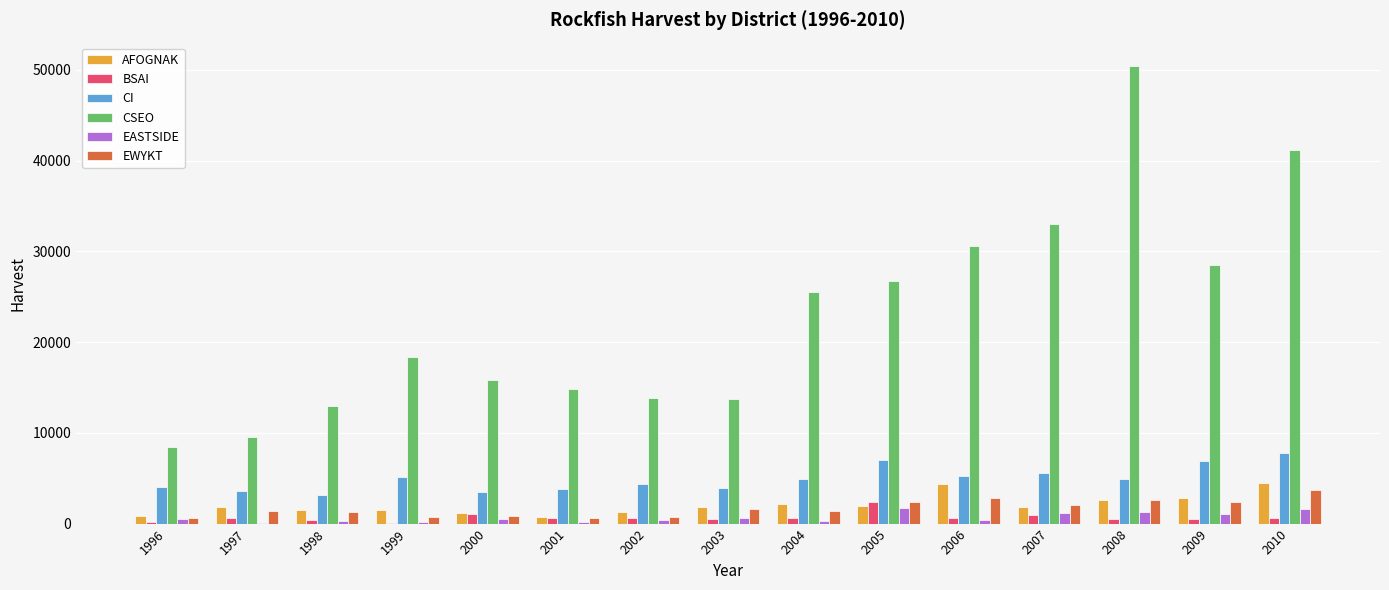

Count the number of categories in the chart.

15